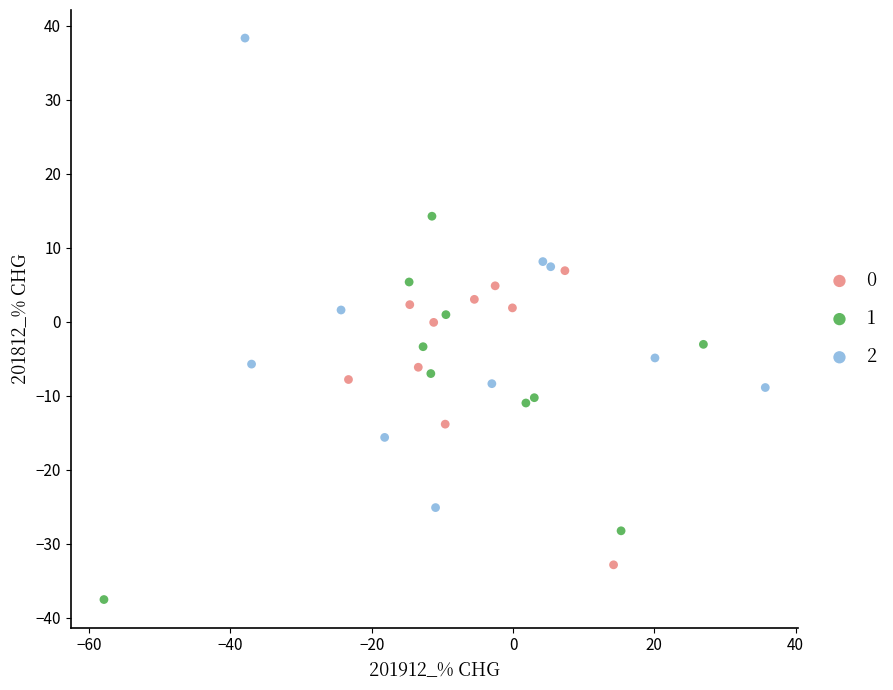

Which series has the largest Y range (max minus min)?

2